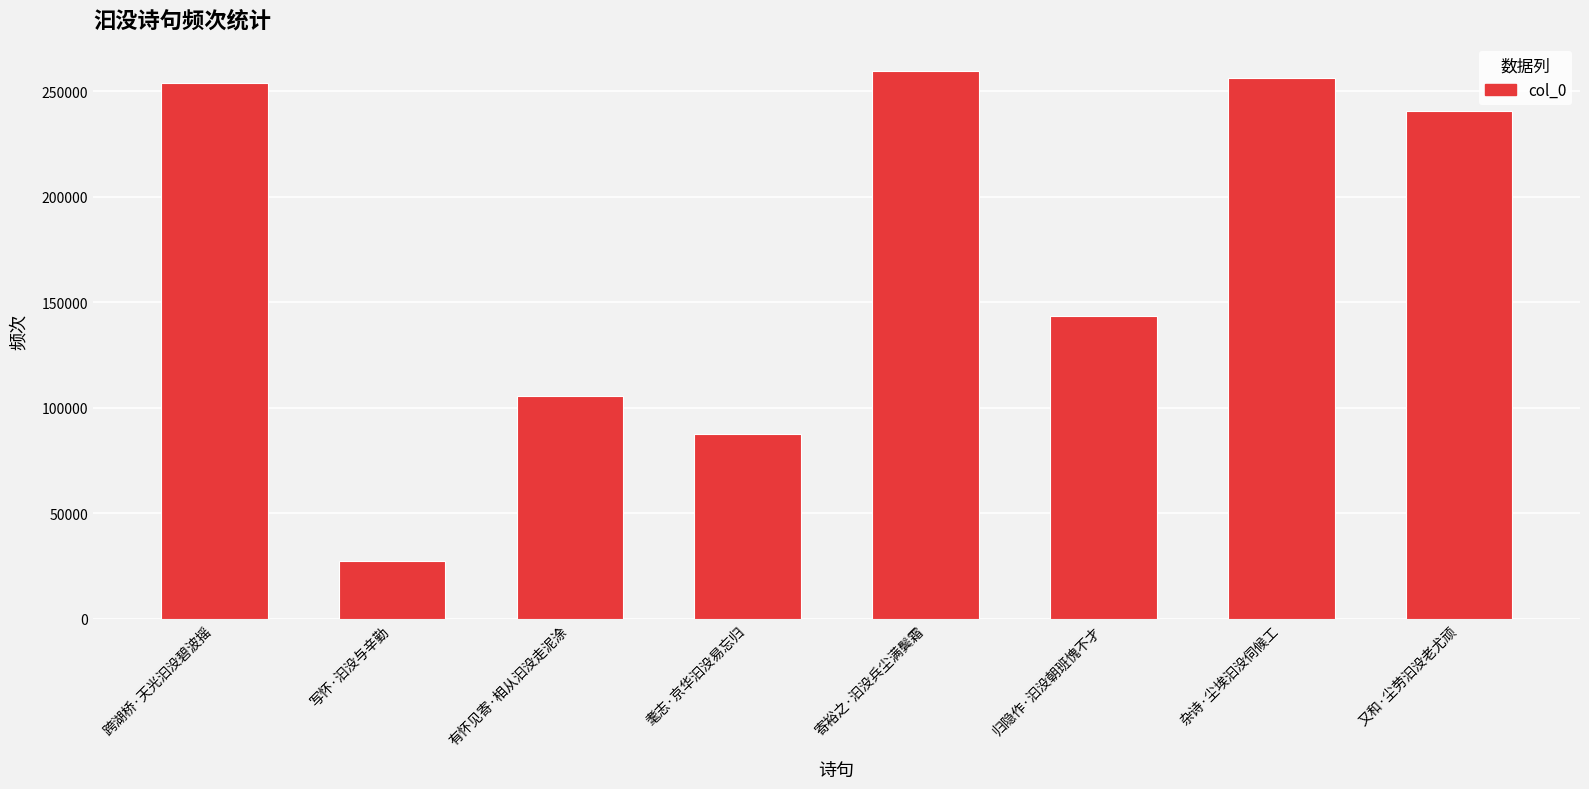

What is the value of the 6th bar from the left?

143326